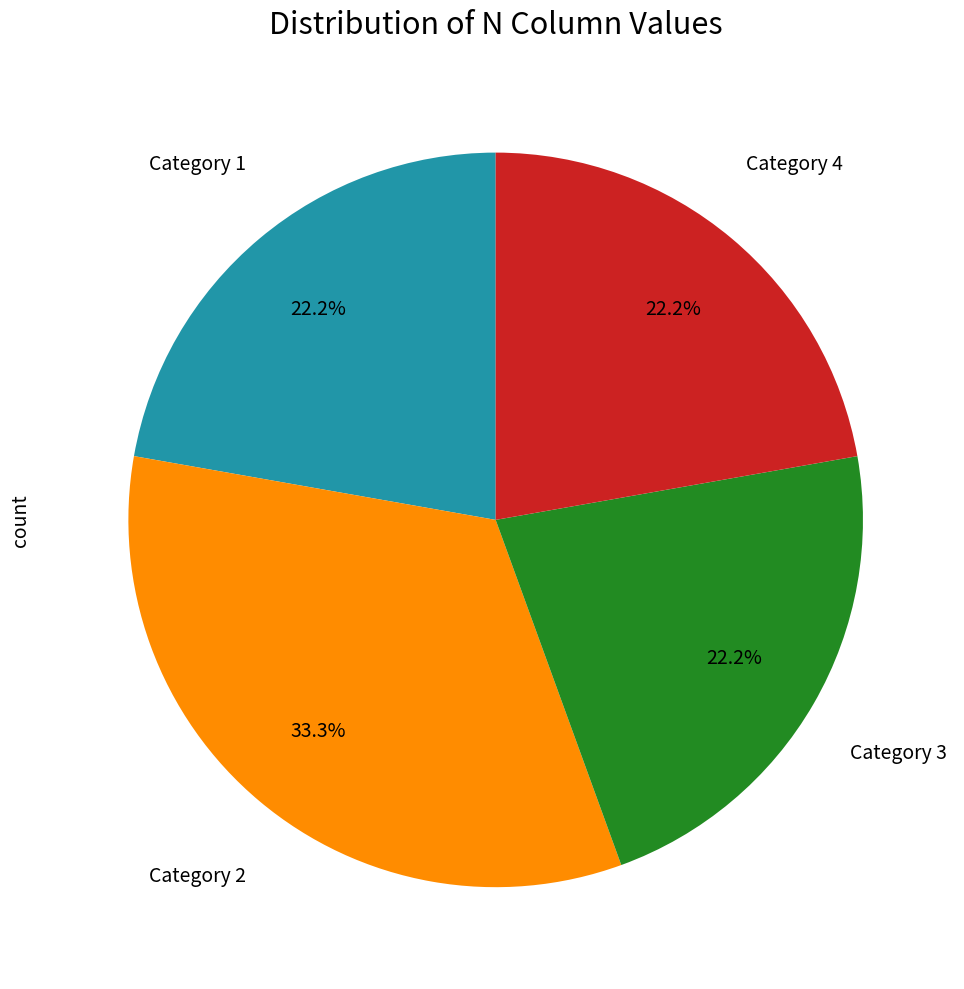

What portion of the pie excludes Category 2?

66.7%